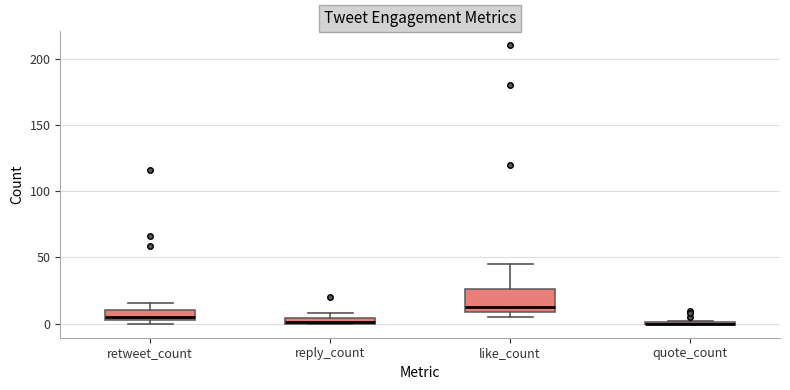

Where is the upper edge of the box for reply_count on the y-axis? The values are not printed on the chart, so give them approximately, as read against the axis.

5